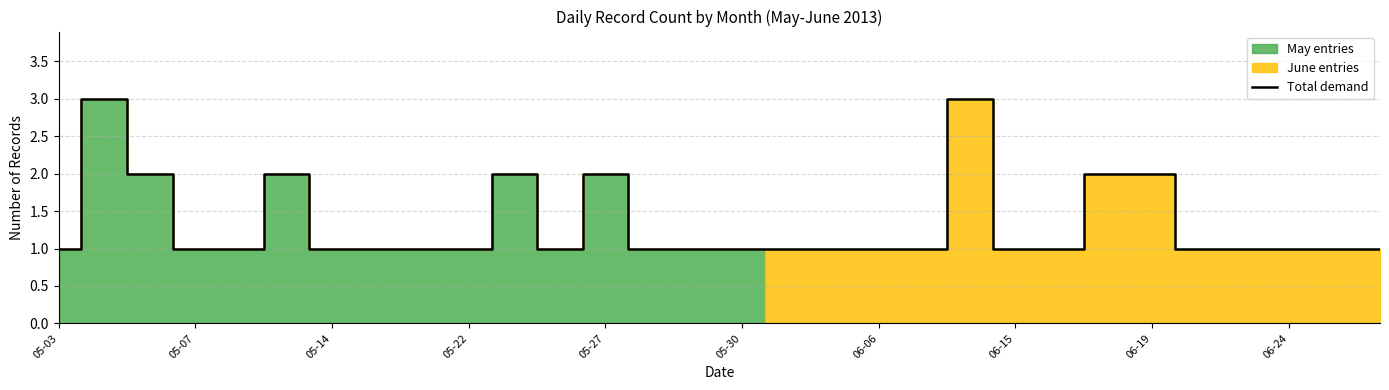

How many interior local peaks (higher than both neighbors) does the data have?

5